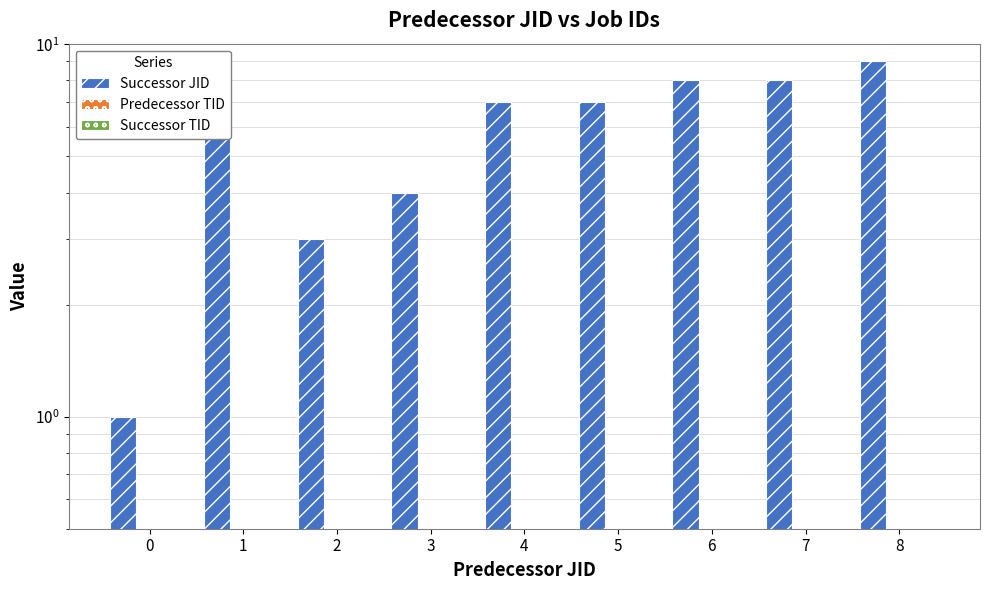

Count the Successor JID values in the range 4 to 8.

5